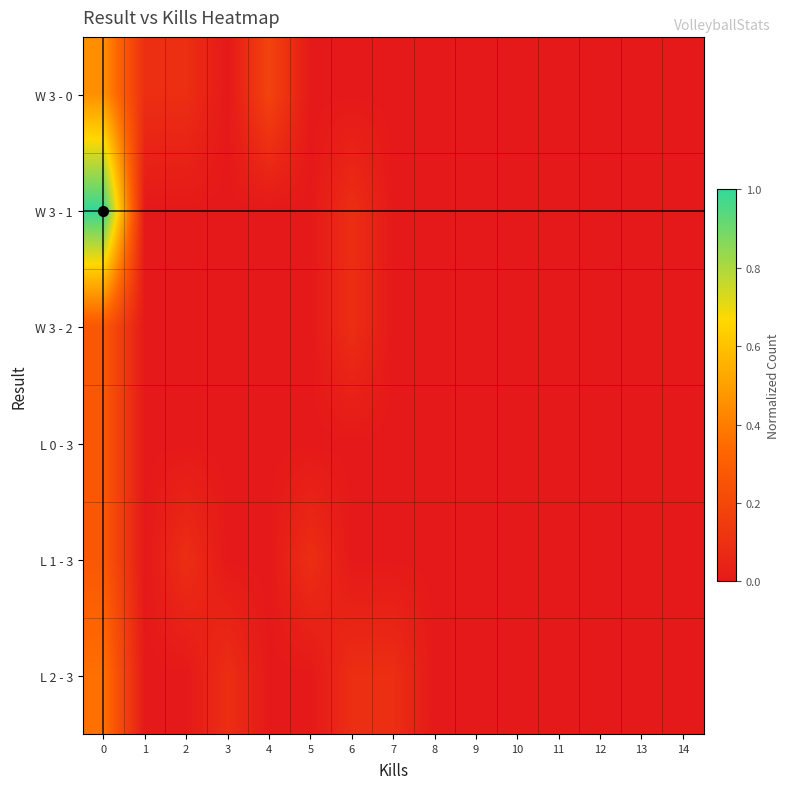

What is the greatest value displayed?

1.0